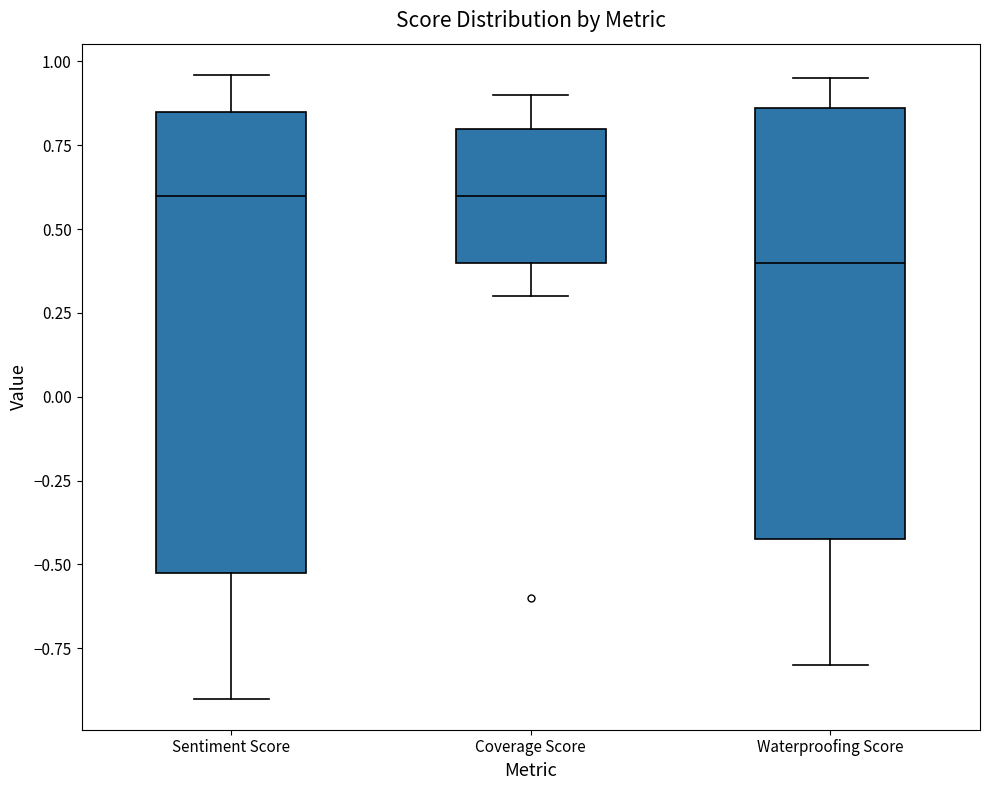

Which box's median line is the lowest?

Waterproofing Score